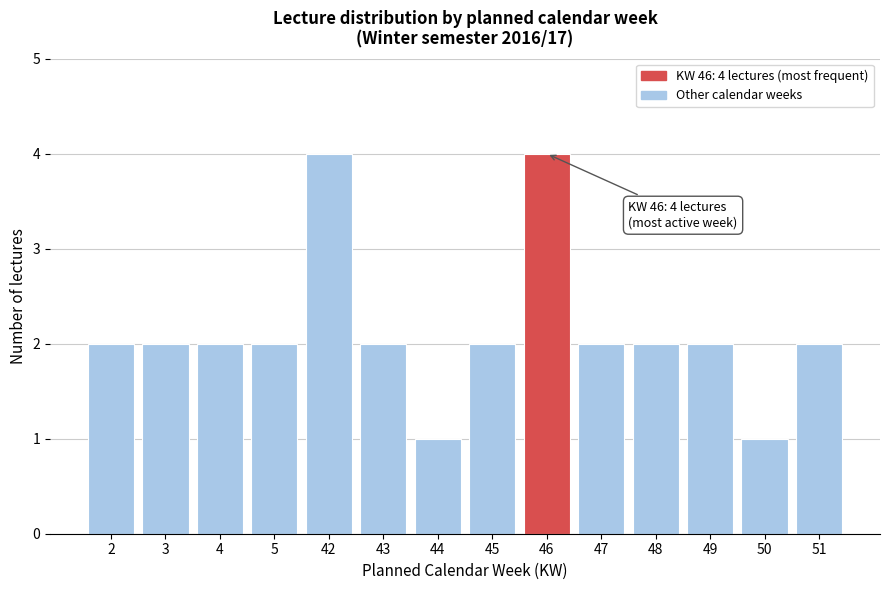

Reading left to right, what are all the values shown in this chart?

2	2	2	2	4	2	1	2	4	2	2	2	1	2